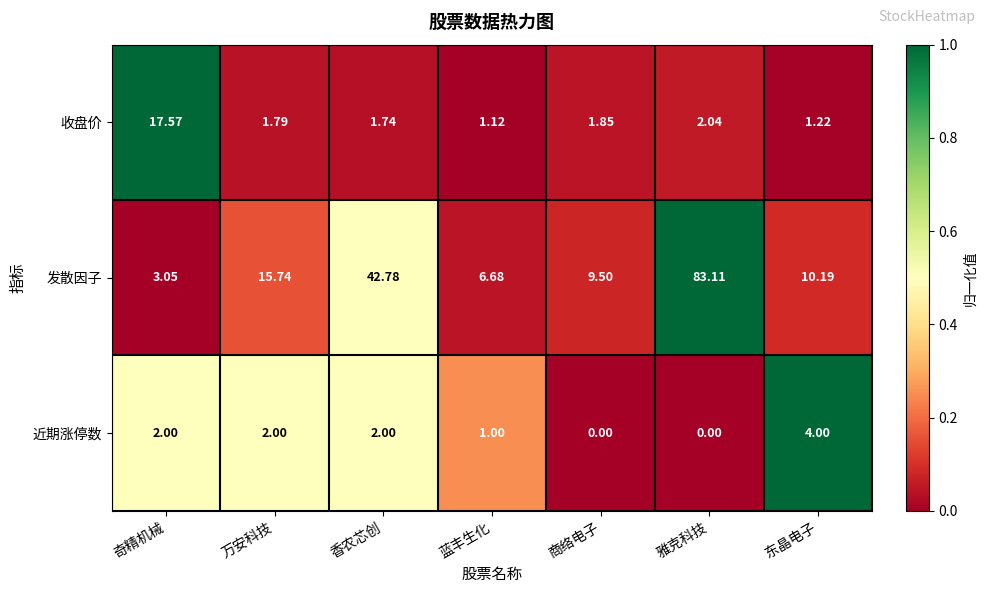

At which category does the chart reach its peak across all series?

雅克科技